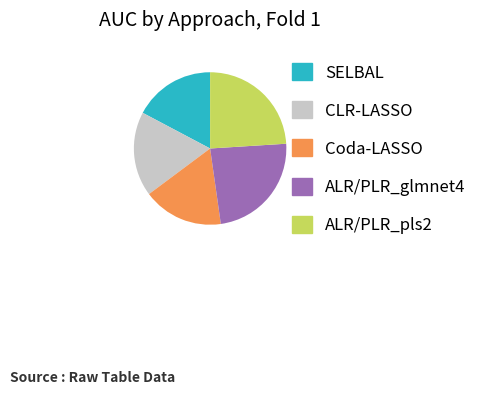

Do ALR/PLR_pls2 and Coda-LASSO together represent more than half of the pie?

No